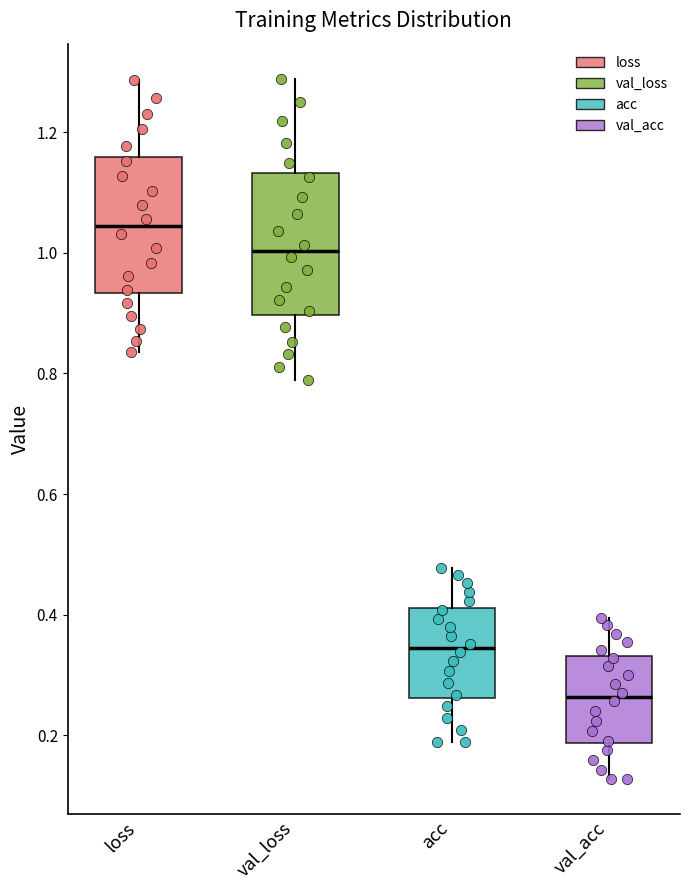

Reading left to right, read every box against the y-axis: the position of its median line, the range the box covers, and the ends of its whiskers. The values are not printed on the chart, so give them approximately, as read against the axis.

loss: median 1.04, box 0.94 to 1.16, whiskers 0.84 to 1.28
val_loss: median 1.00, box 0.90 to 1.14, whiskers 0.78 to 1.28
acc: median 0.34, box 0.26 to 0.42, whiskers 0.18 to 0.48
val_acc: median 0.26, box 0.18 to 0.34, whiskers 0.12 to 0.40